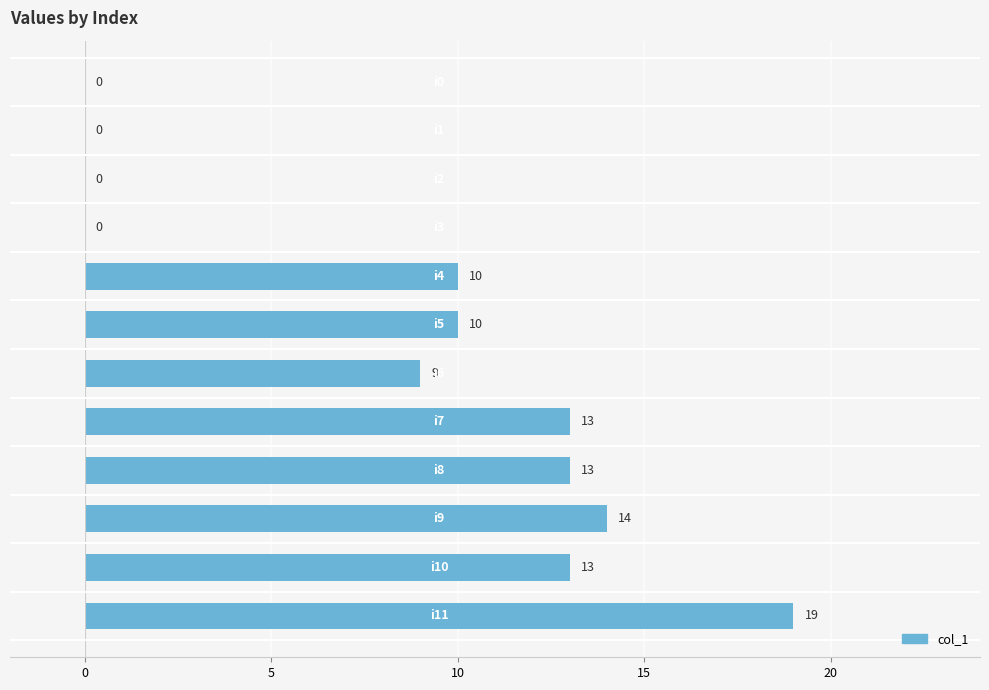

What is the greatest value displayed?

19